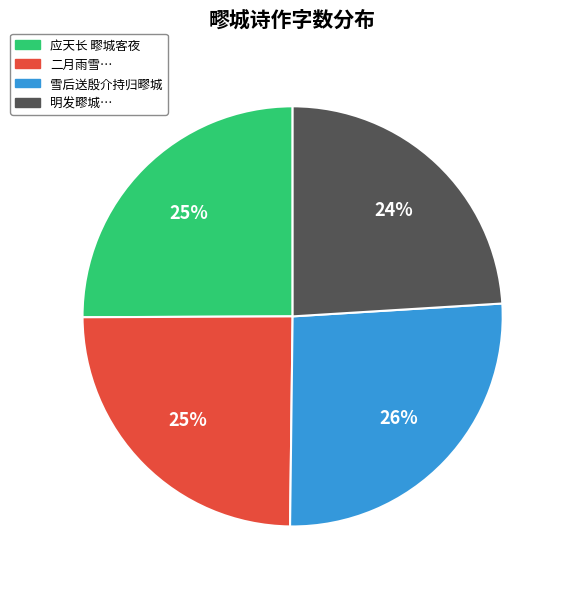

To the nearest percent, what is the average slice percentage?

25%